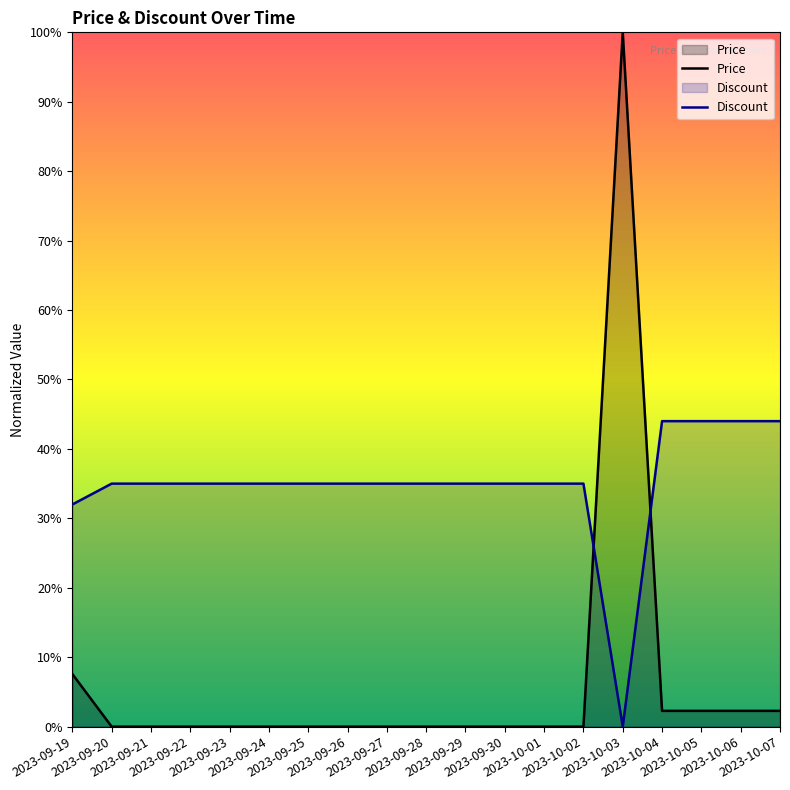

Is it true that Price equals 2.3 at 2023-10-07?

True